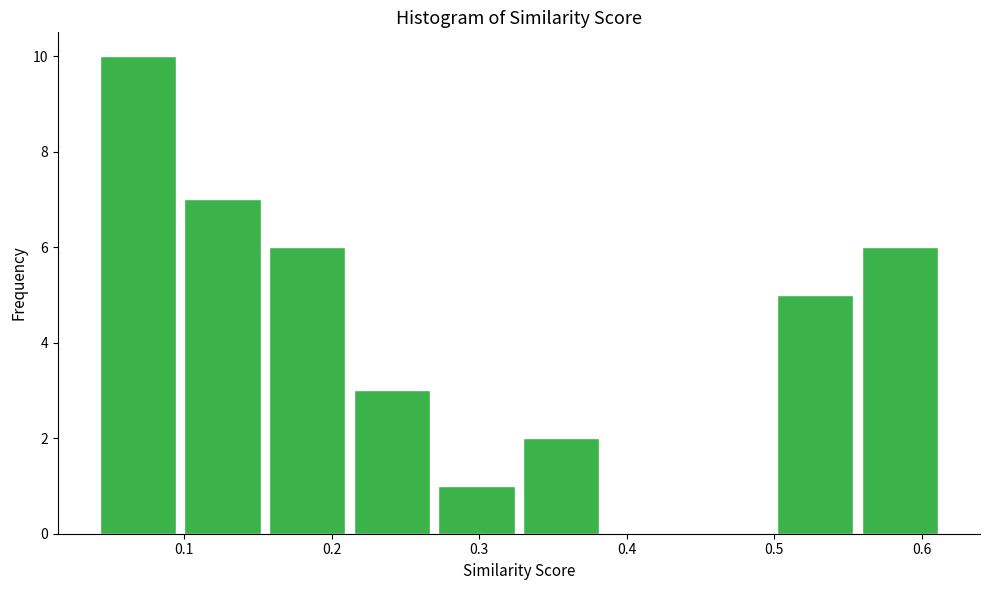

Reading left to right, transcribe this chart: for each bar, give the range it covers on the x-axis and its height. Neither the bar edges nor the heights are printed on the chart, so give them approximately, as read against the axes.

0.04 to 0.10: 10
0.10 to 0.16: 7
0.16 to 0.22: 6
0.22 to 0.27: 3
0.27 to 0.33: 1
0.33 to 0.39: 2
0.39 to 0.44: 0
0.44 to 0.50: 0
0.50 to 0.56: 5
0.56 to 0.62: 6